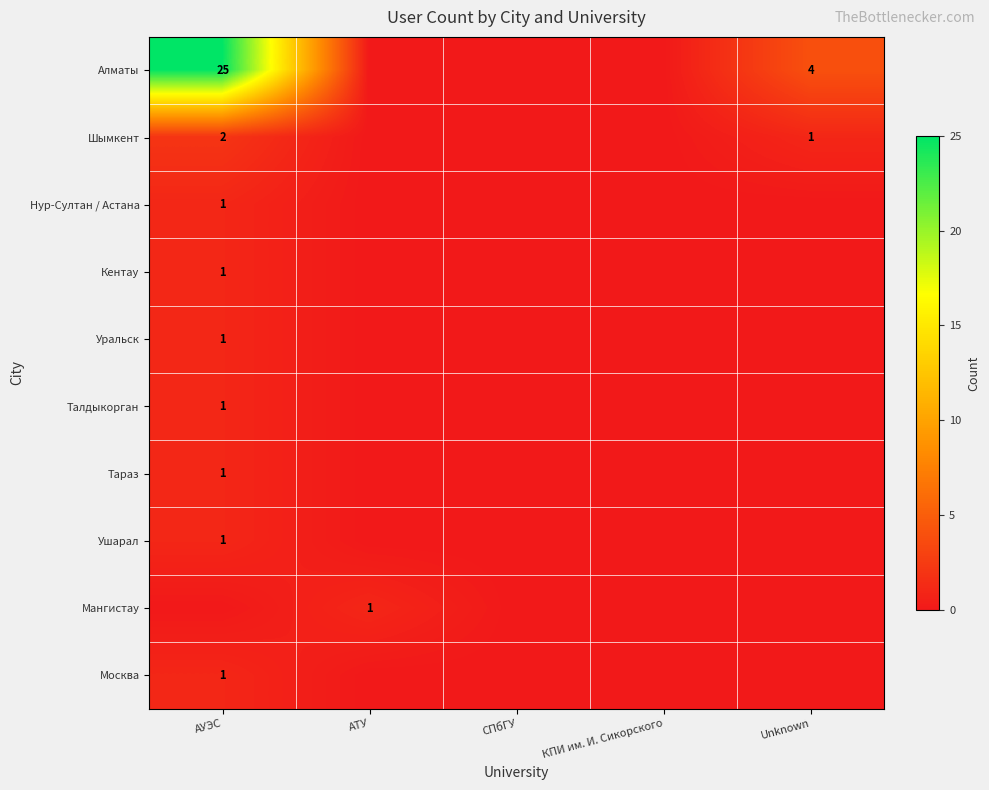

True or false: Алматы has a value of 1 at Unknown.

False